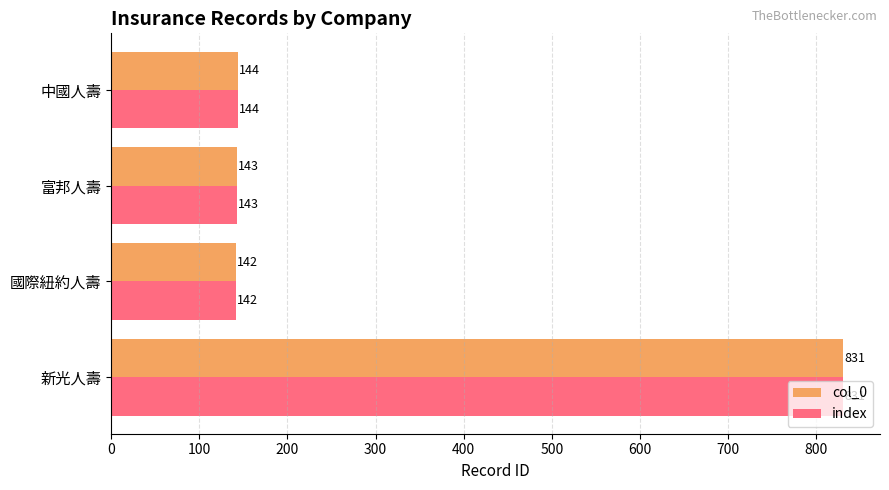

Is the value of index at 新光人壽 greater than the value of col_0 at 富邦人壽?

Yes